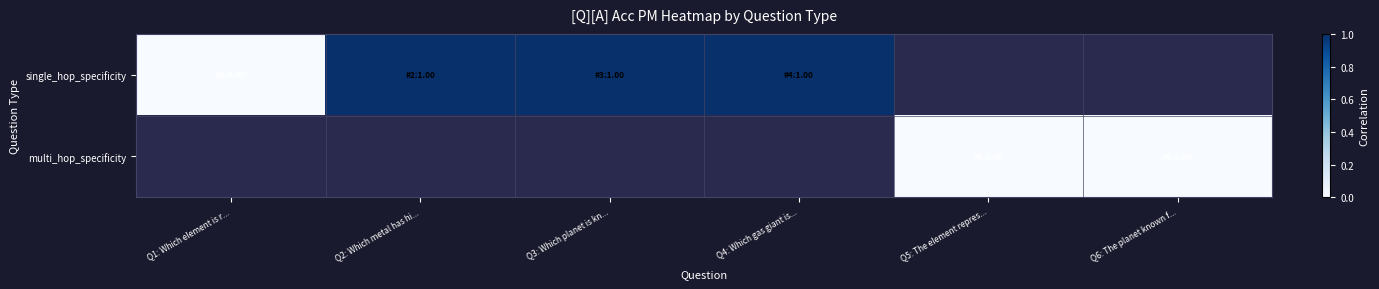

What value does the single_hop_specificity series have at Q4: Which gas giant is...?

1.0